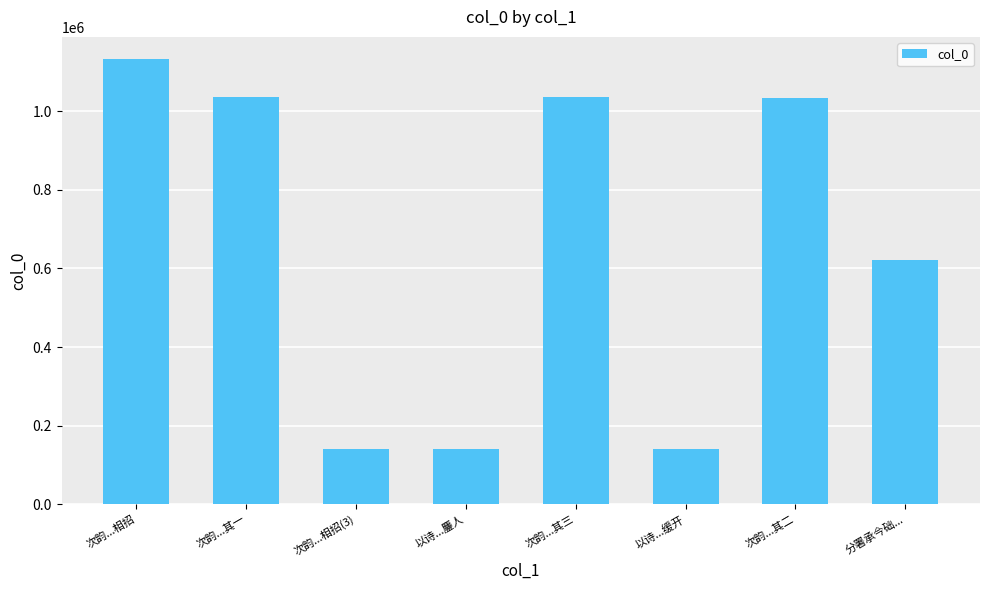

What is the difference between the maximum and second lowest values?

992320